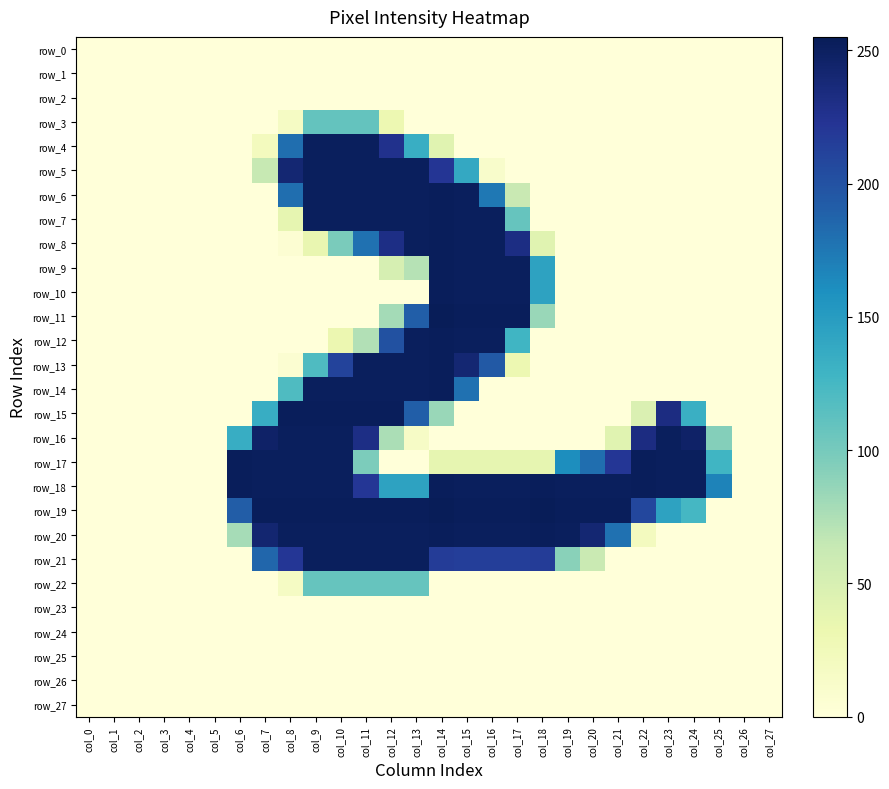

How many values in row_12 are above zero?

8